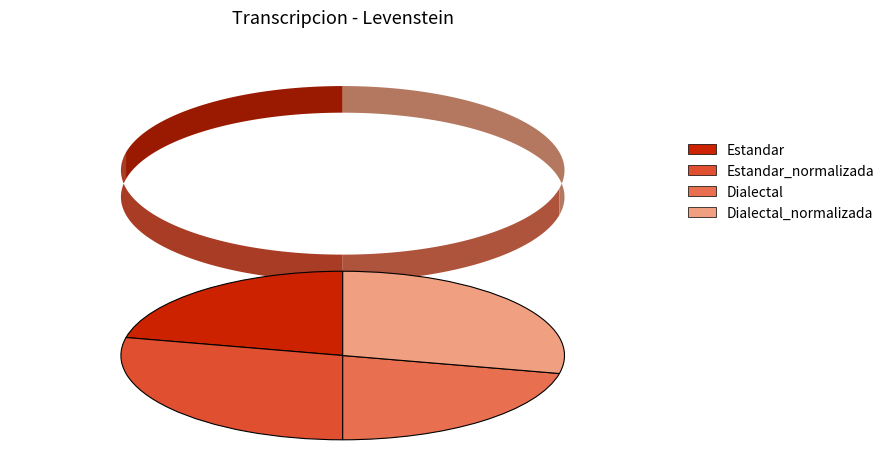

What is the smallest slice in the pie chart?

Estandar